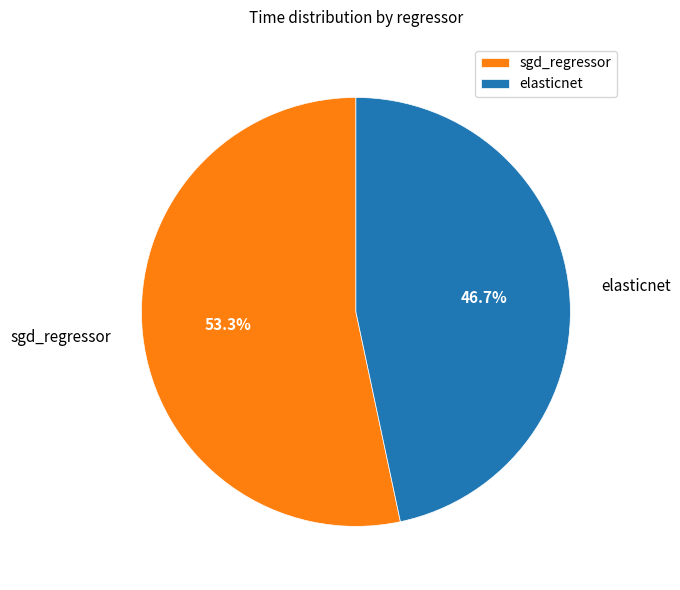

Which slice represents more than half of the pie?

sgd_regressor